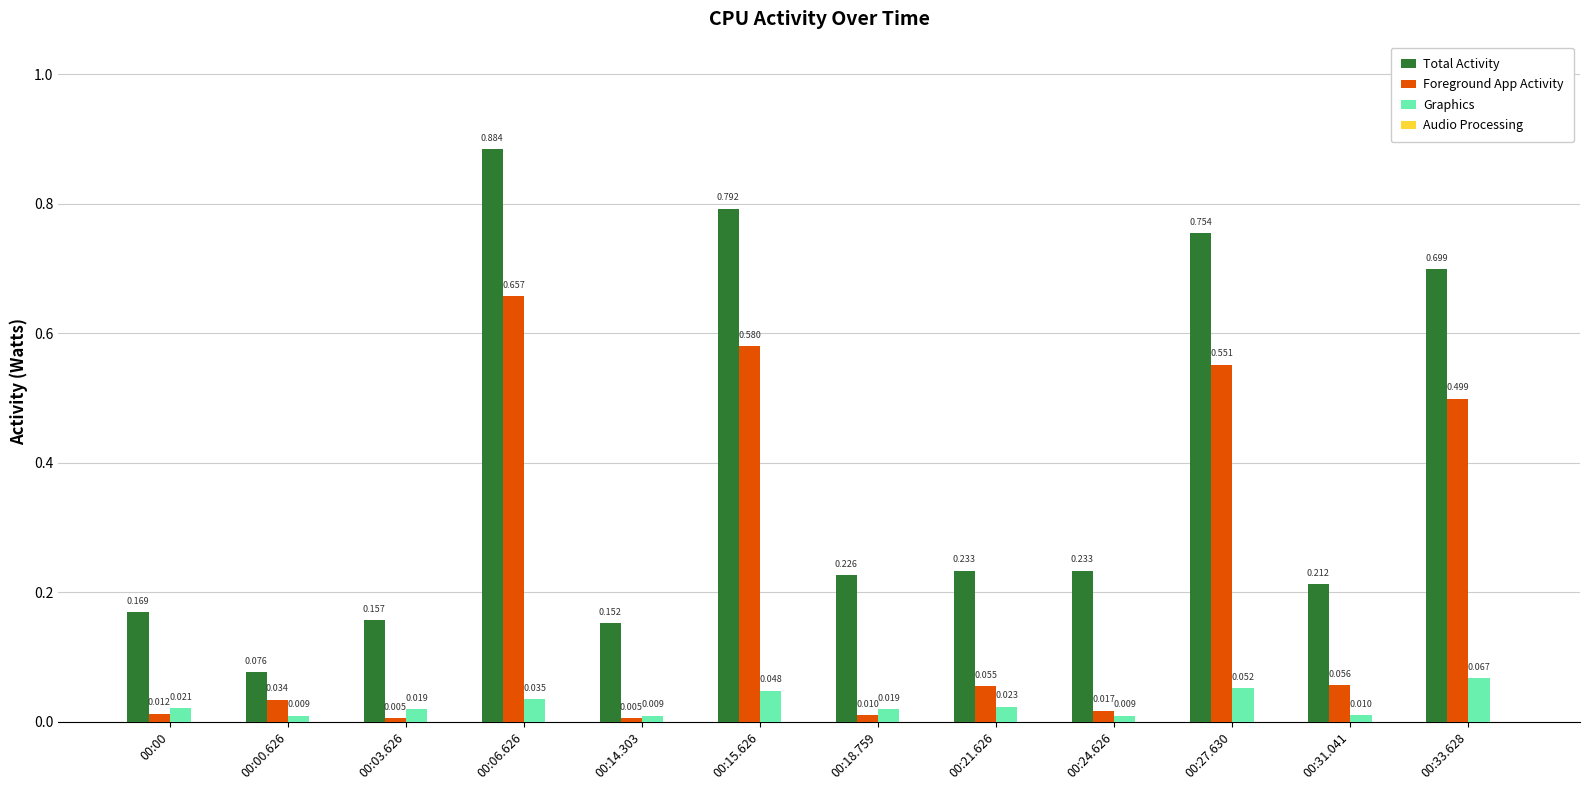

List the series in order of their peak value, lowest first.

Graphics, Foreground App Activity, Total Activity